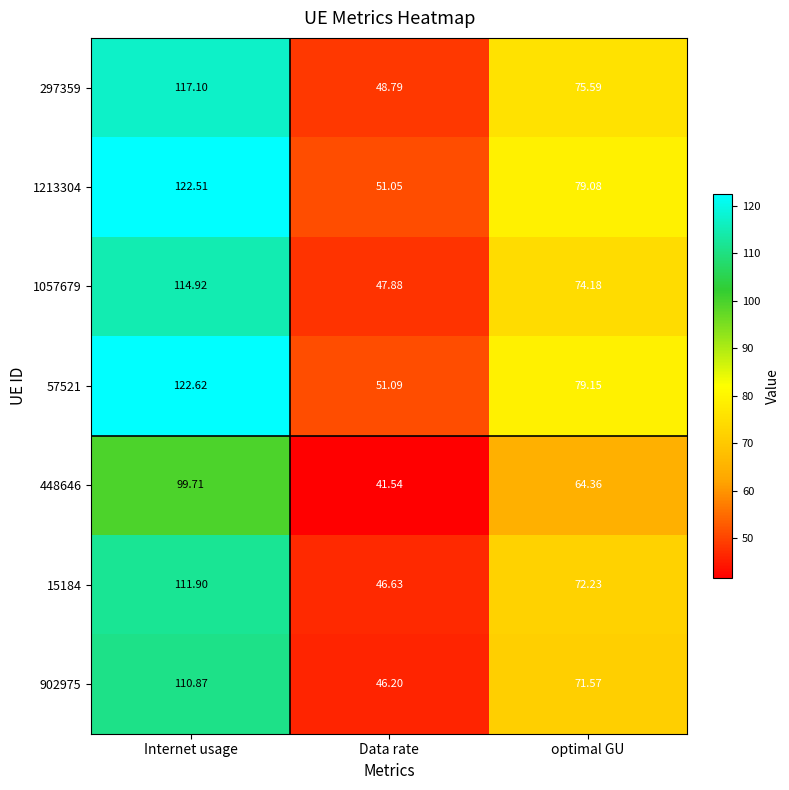

Which category has the lowest value across all series?

Data rate